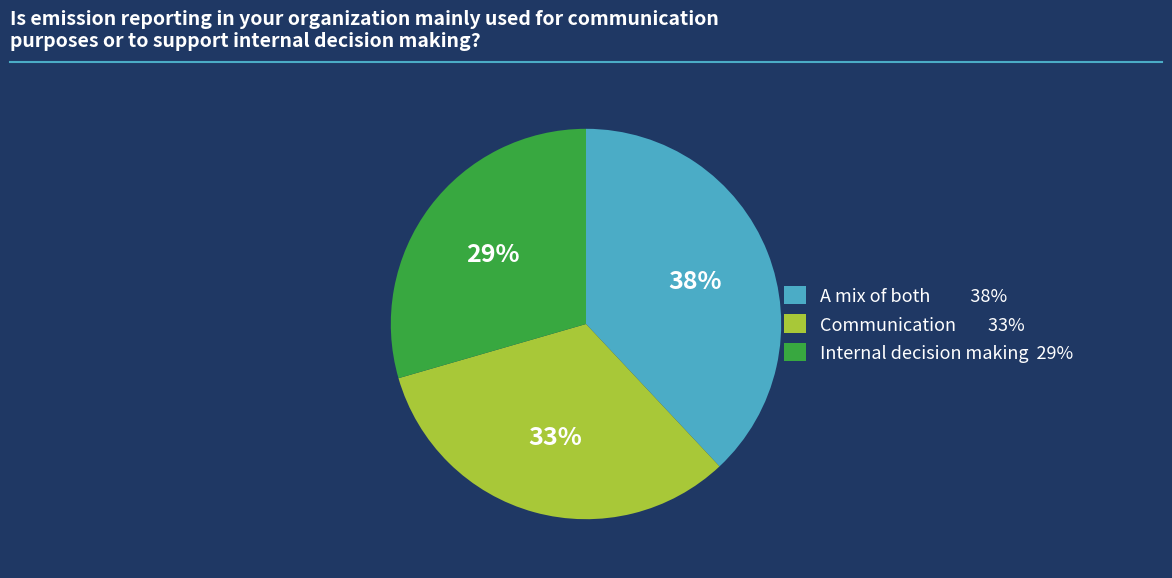

To the nearest percent, what is the average slice percentage?

33%